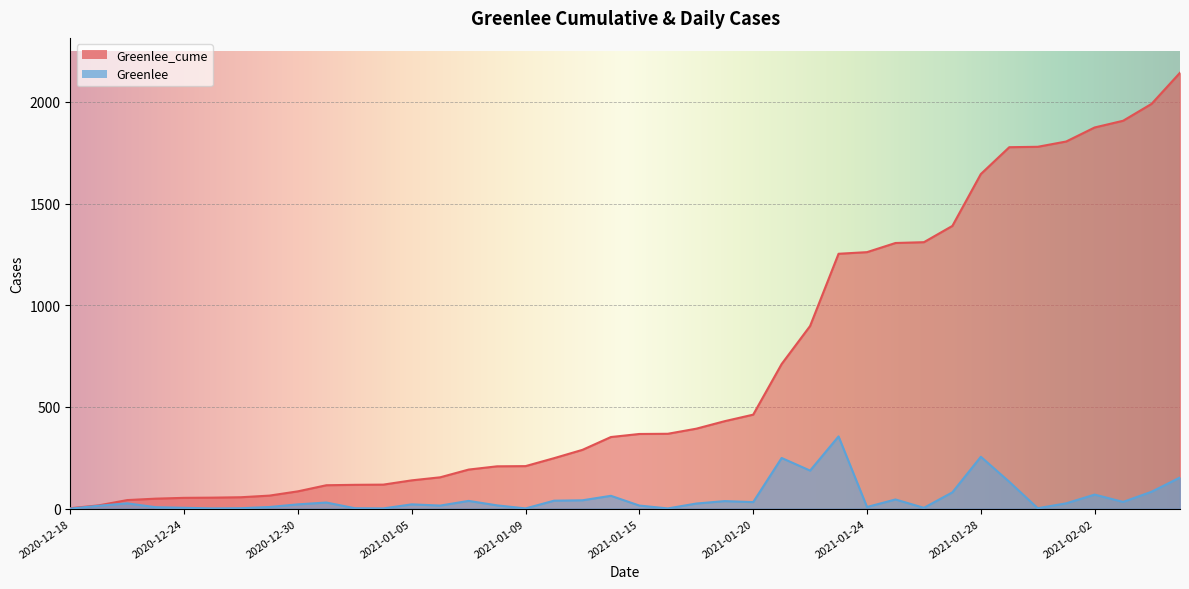

How many lines are shown in the chart?

2